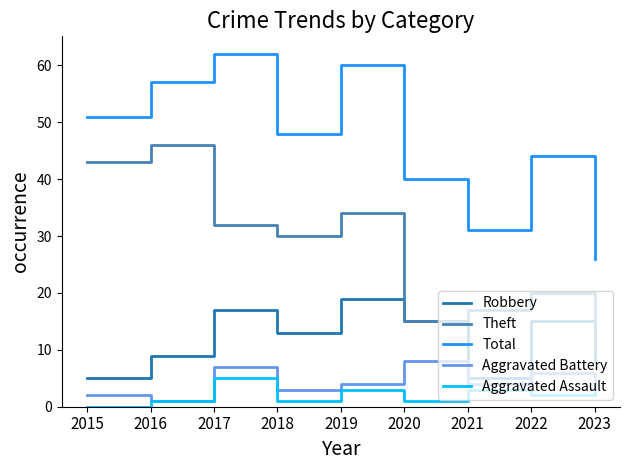

Rank the series by their maximum value, from lowest to highest.

Aggravated Assault, Aggravated Battery, Robbery, Theft, Total